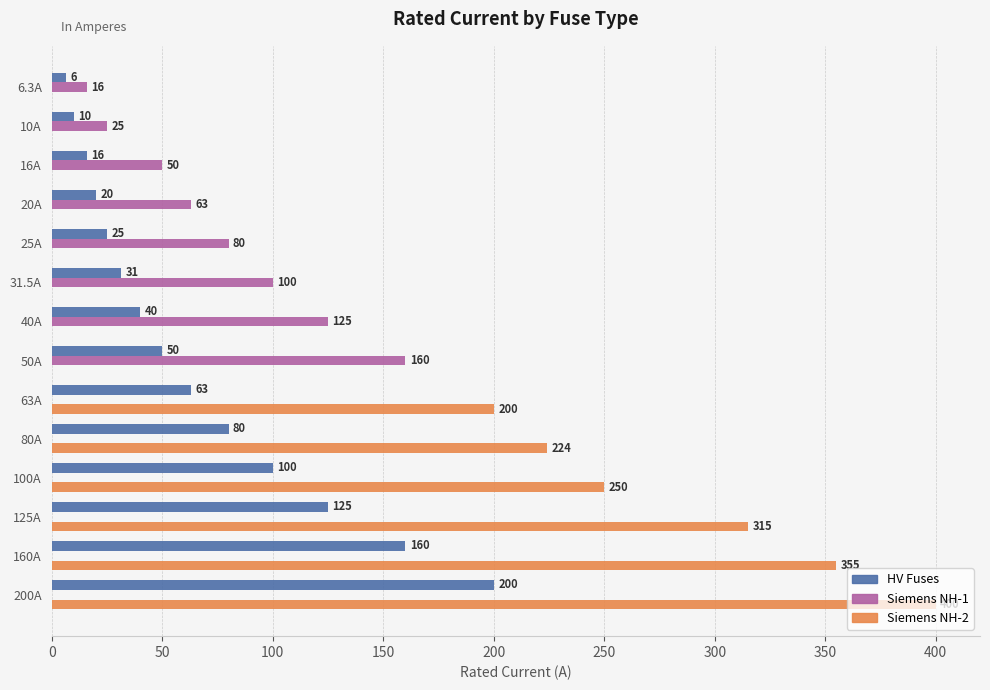

Is the value of HV Fuses at 200A greater than the value of Siemens NH-1 at 40A?

Yes